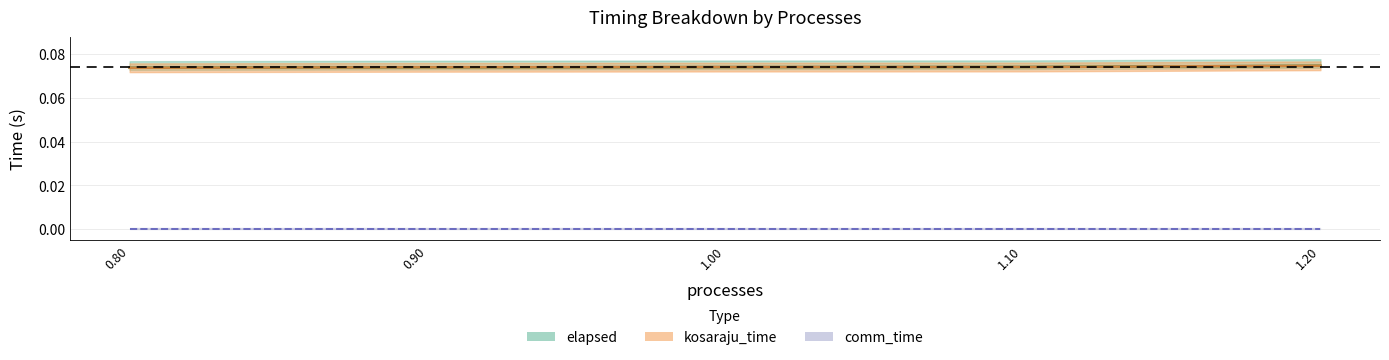

How many lines are shown in the chart?

2